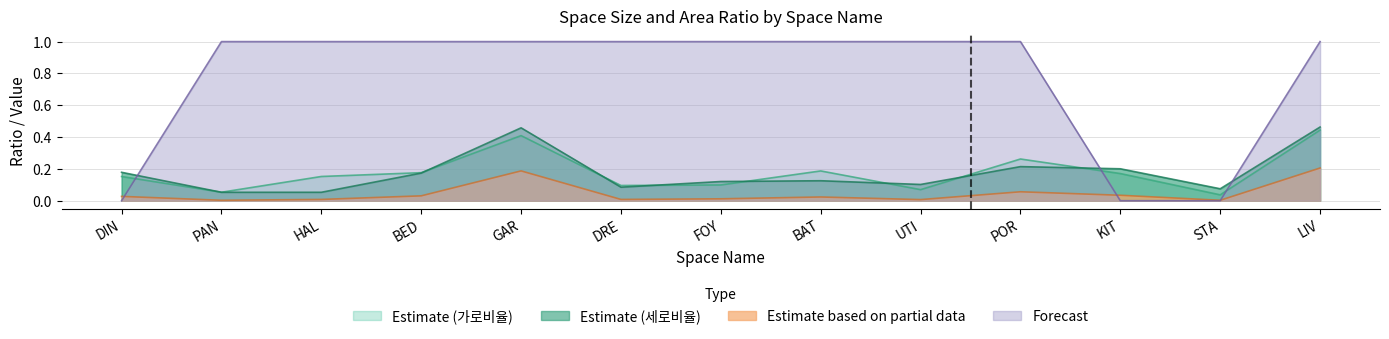

Which label corresponds to the largest value in the chart?

PAN